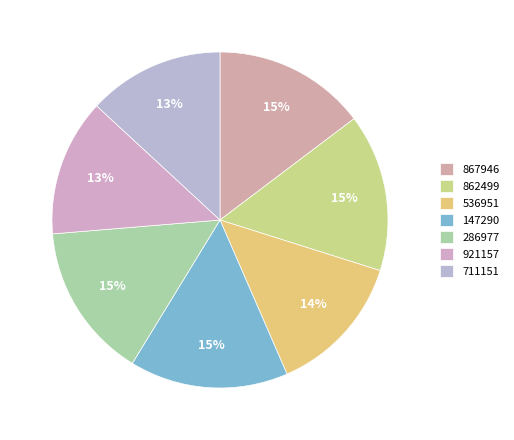

How many segments does this pie chart have?

7